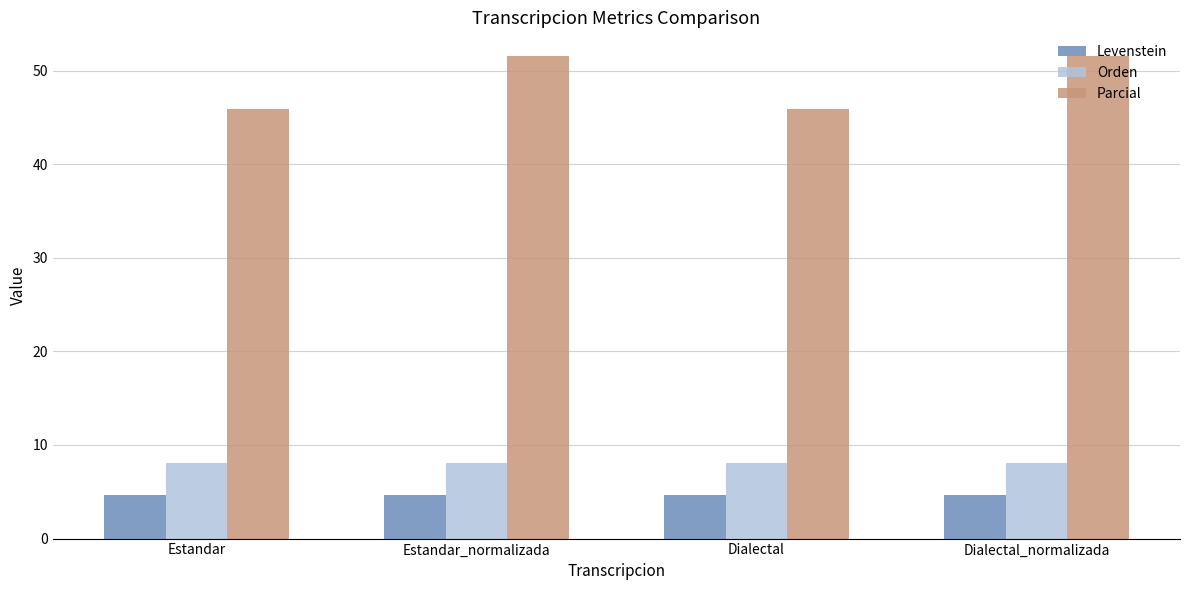

How many bars are there in each group?

3